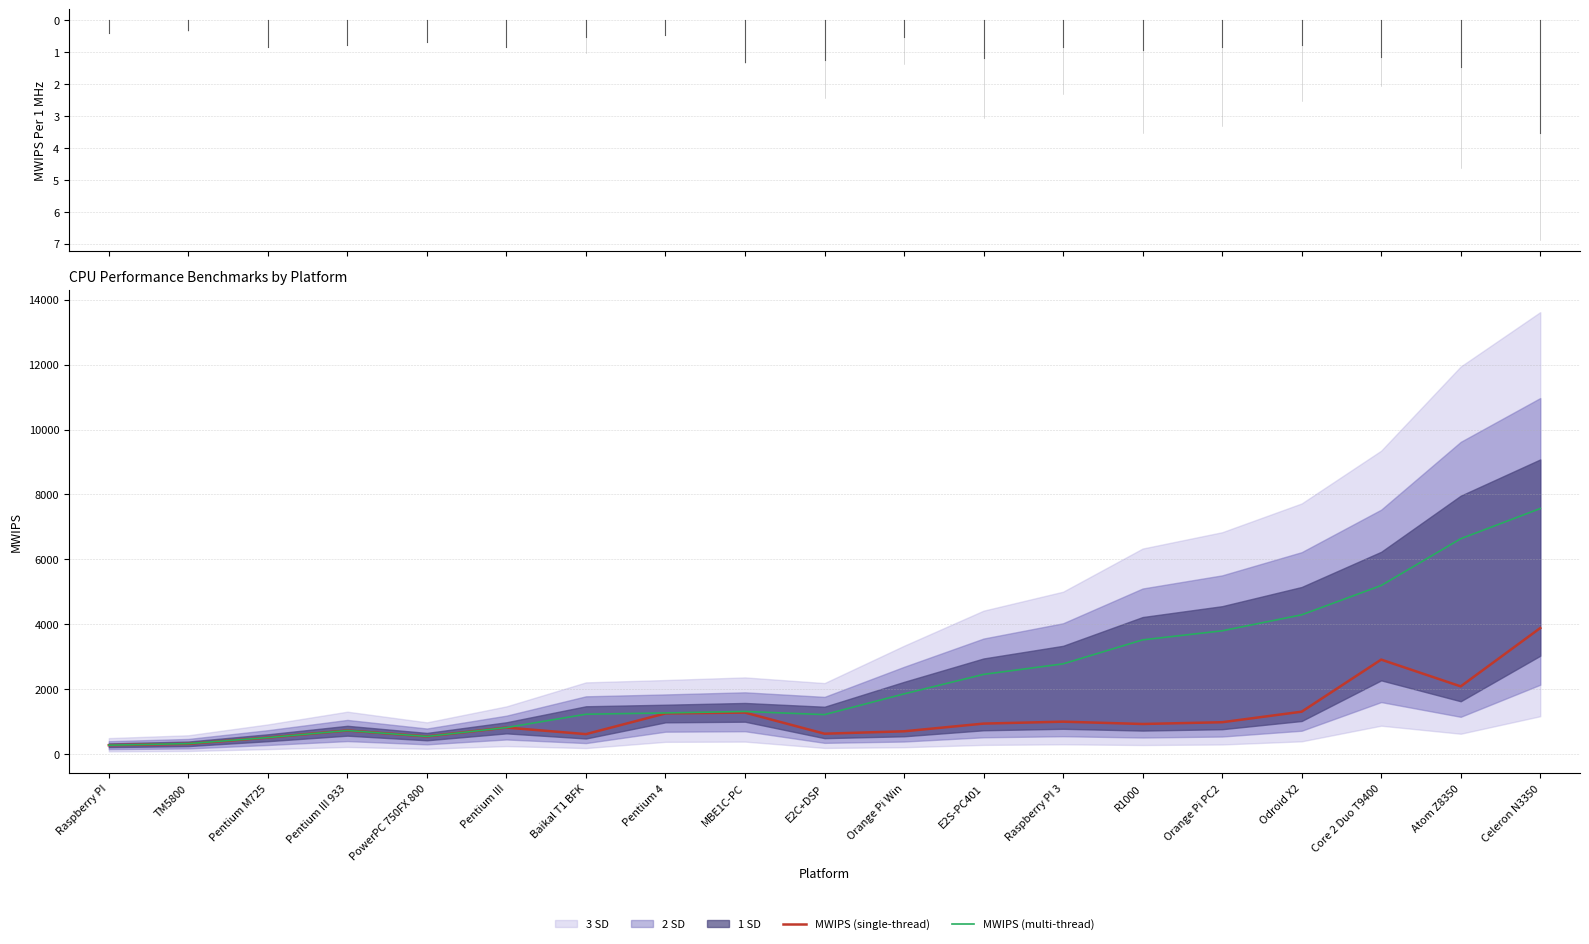

What is the label of the 16th point from the right?

Pentium III 933